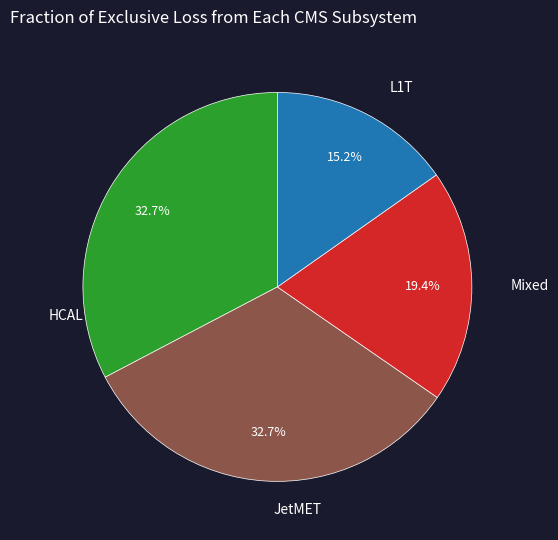

Is there a majority slice in this chart?

No